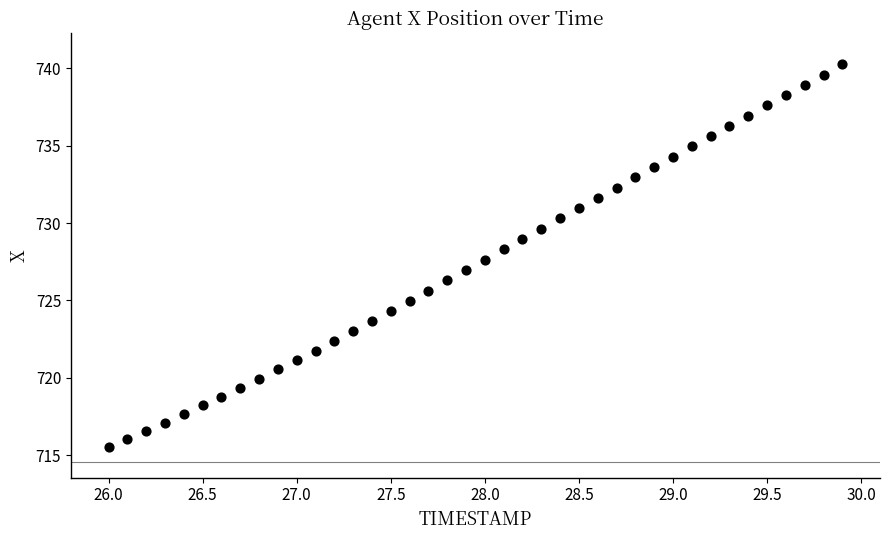

What is the range of Y values (max minus min)?

24.7